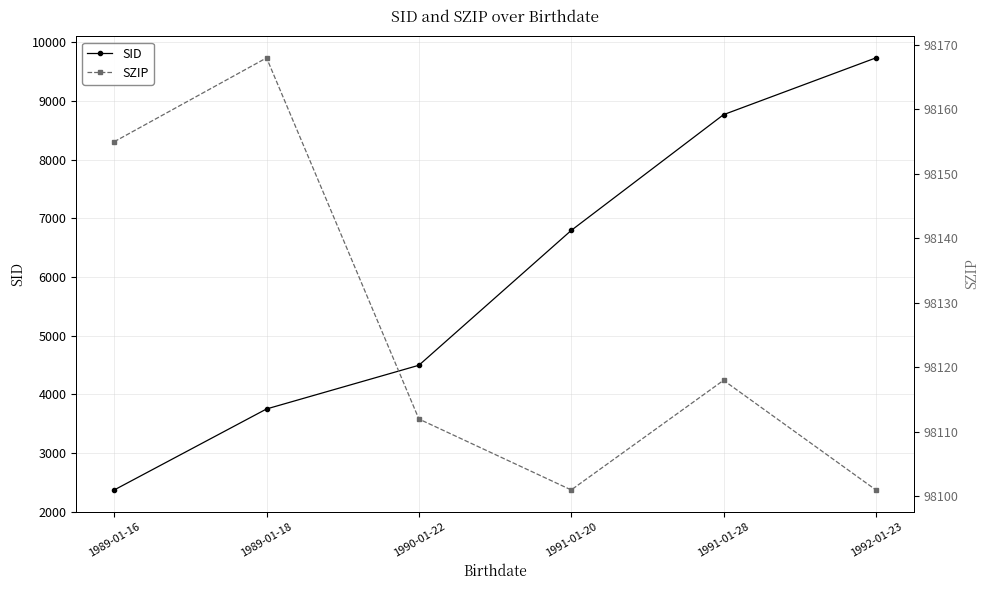

What is the total value across all series at 1989-01-16?

100523